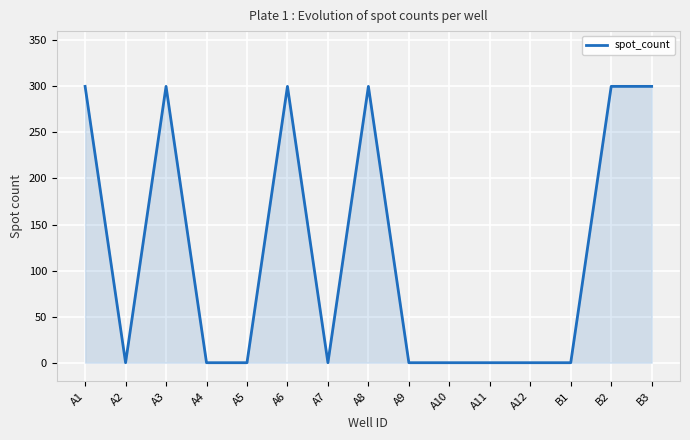

Is it true that the value at A4 is 0?

True